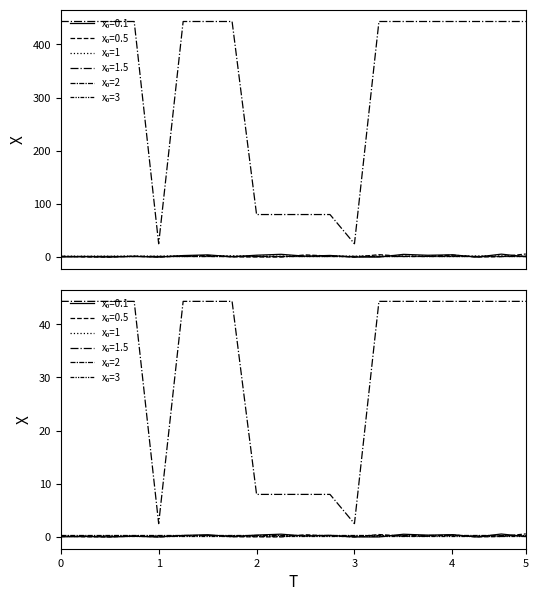

True or false: x₀=1 and x₀=3 cross at least once.

False